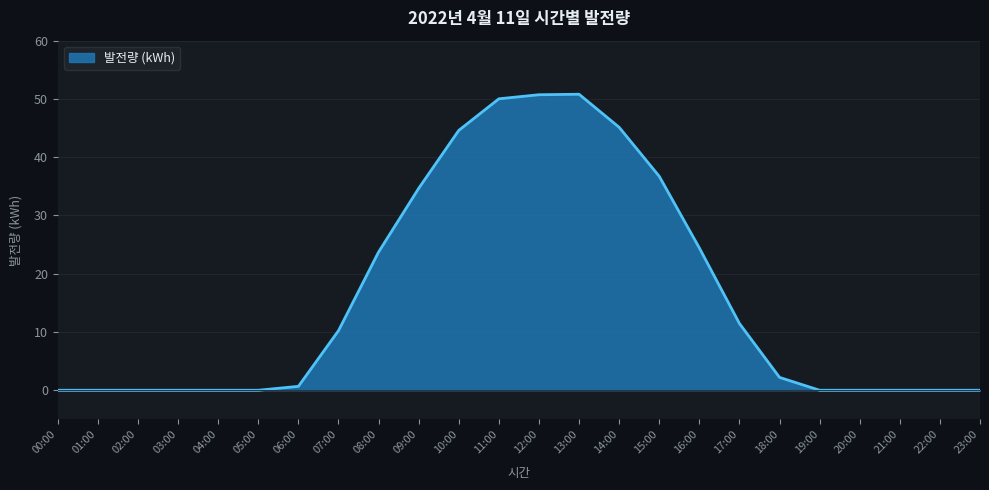

What is the difference between the values at 21:00 and 07:00?

10.2